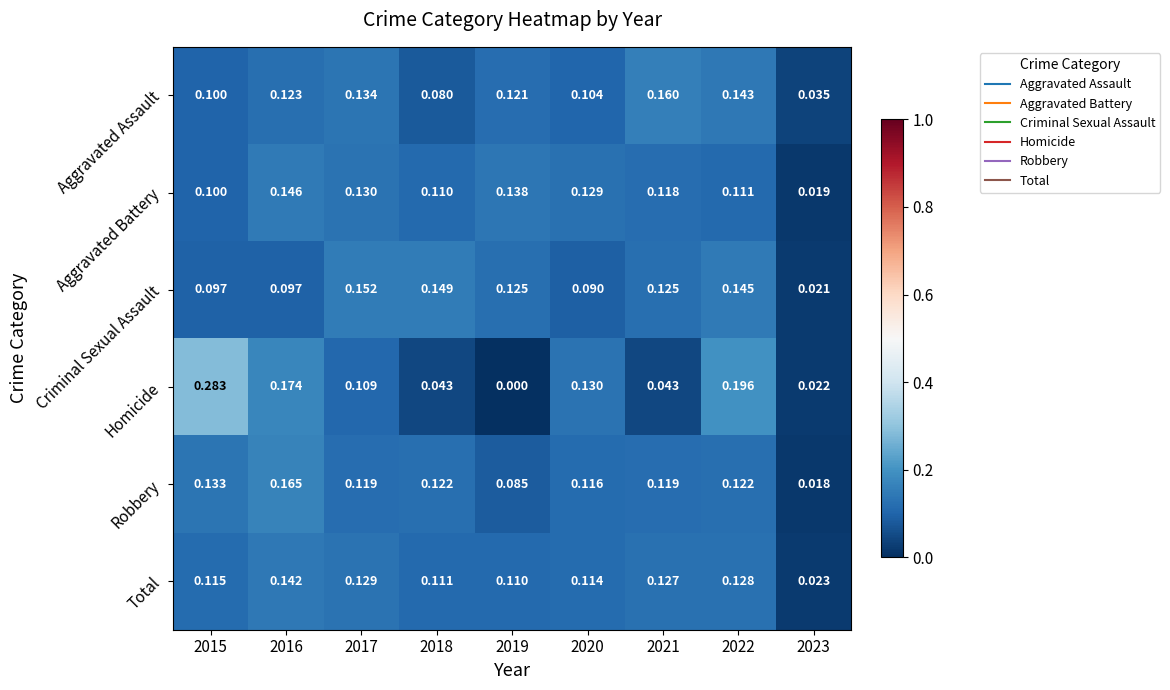

Count the number of categories in the chart.

9